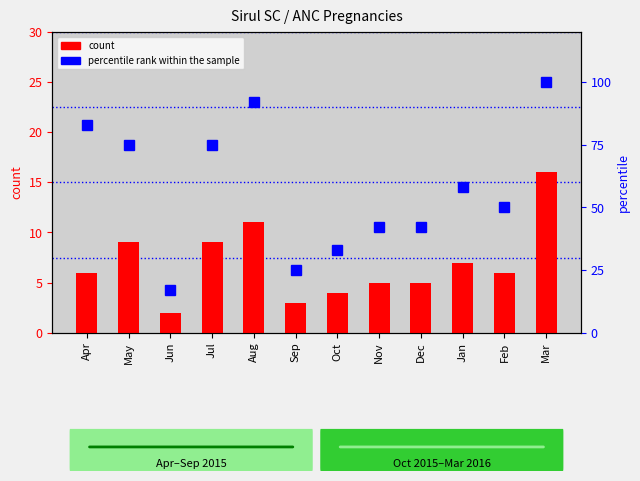

Rank the series at Sep from highest to lowest value.

percentile rank within the sample, count